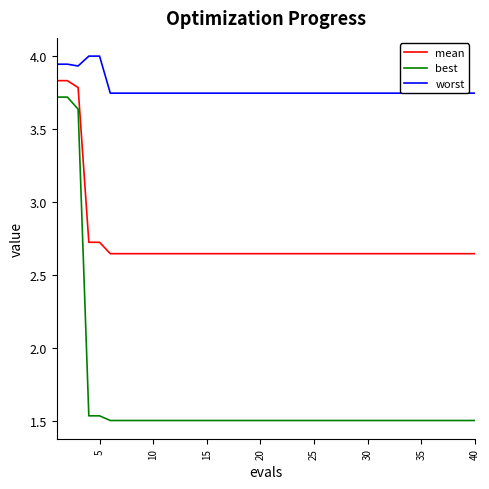

Is this an area chart (filled region under the line)?

No